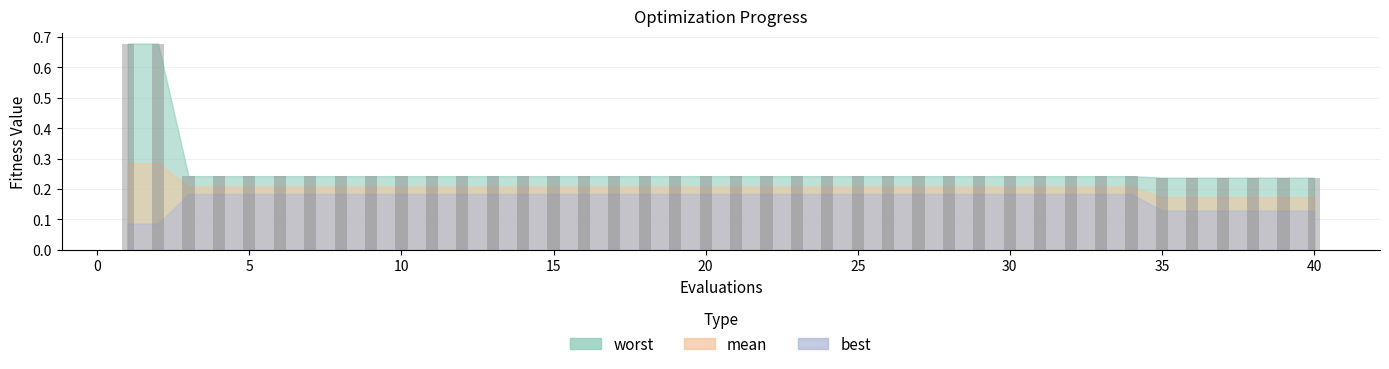

What is the difference between the maximum and minimum values?

0.4